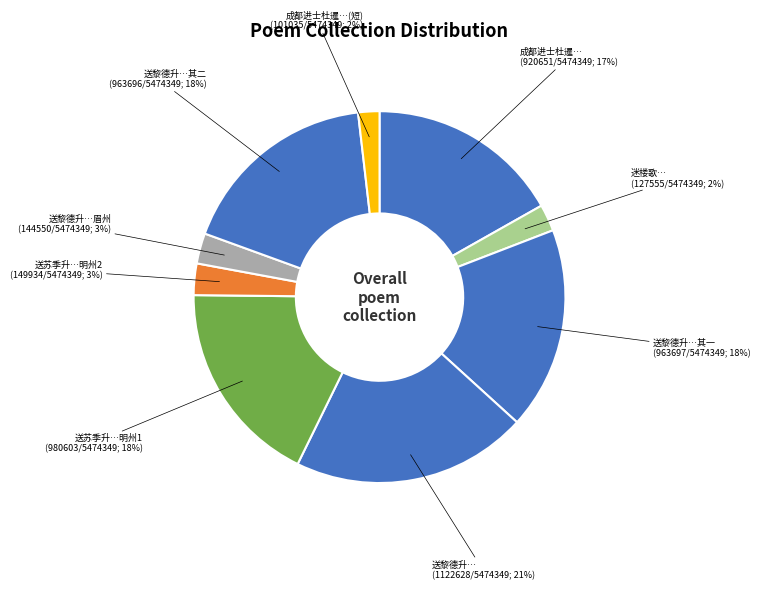

How many segments does this pie chart have?

9